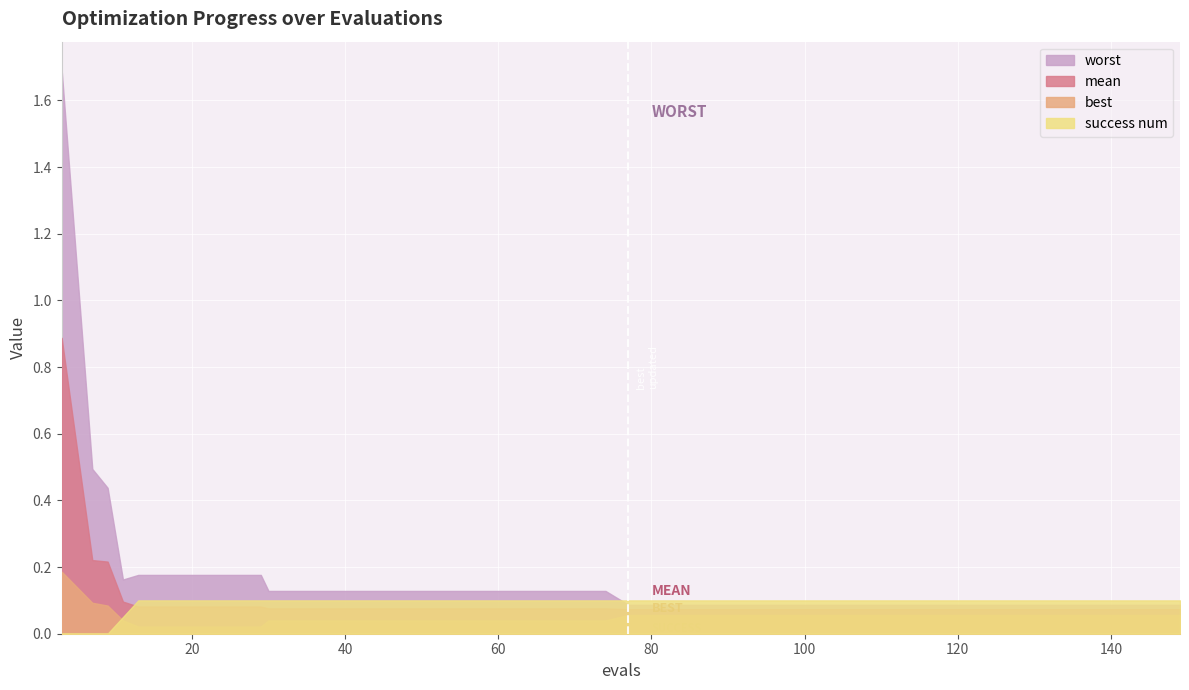

Where is worst nearest to the value 0?

77